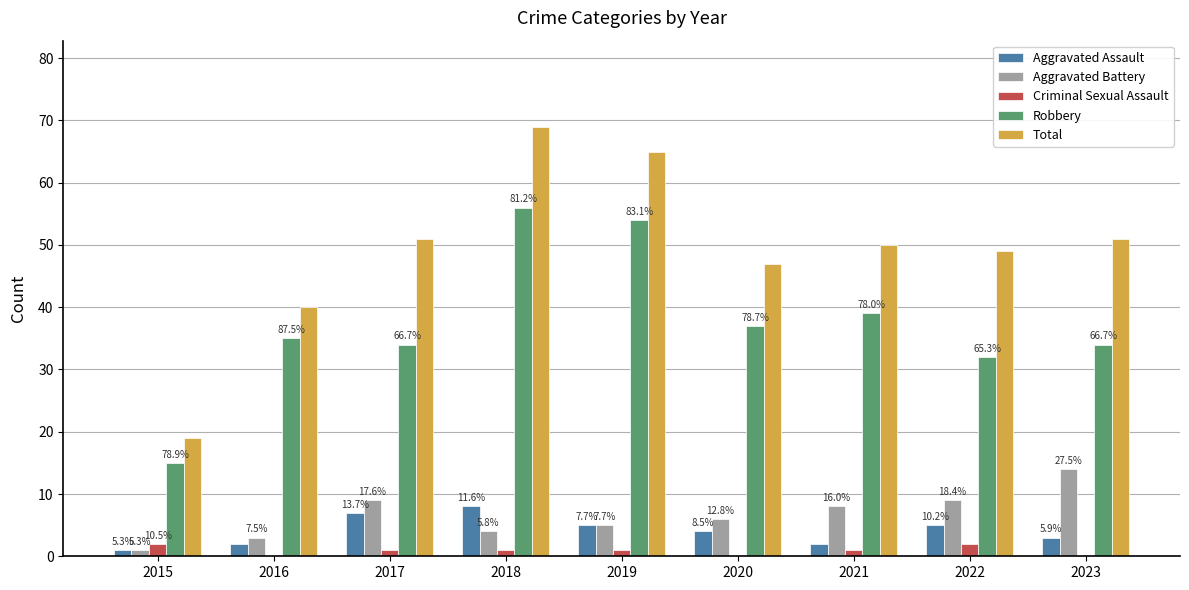

True or false: Total has a value of 50 at 2021.

True